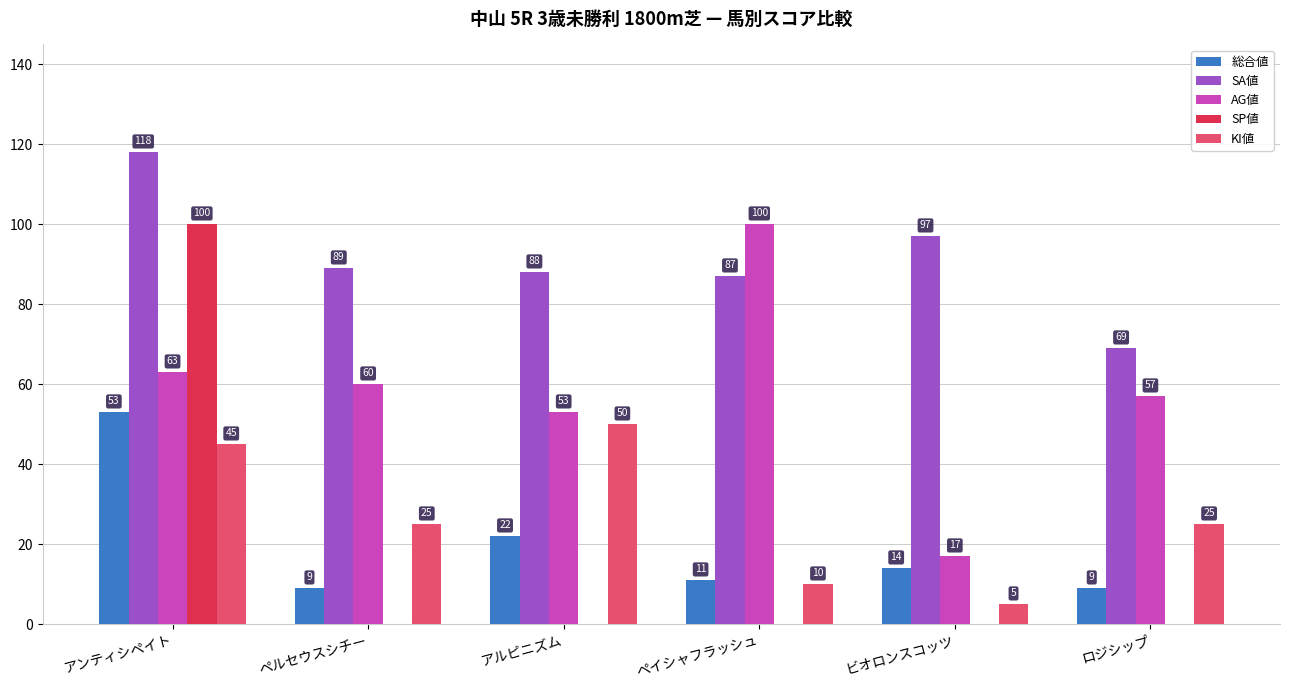

What is the maximum value shown in the chart?

118